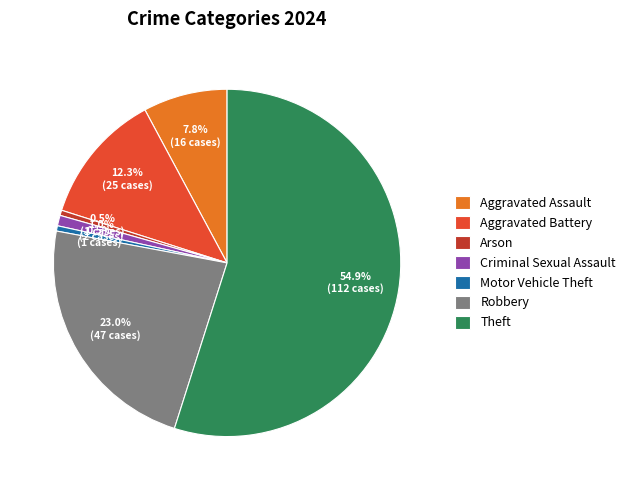

Which category has the biggest portion of the pie?

Theft